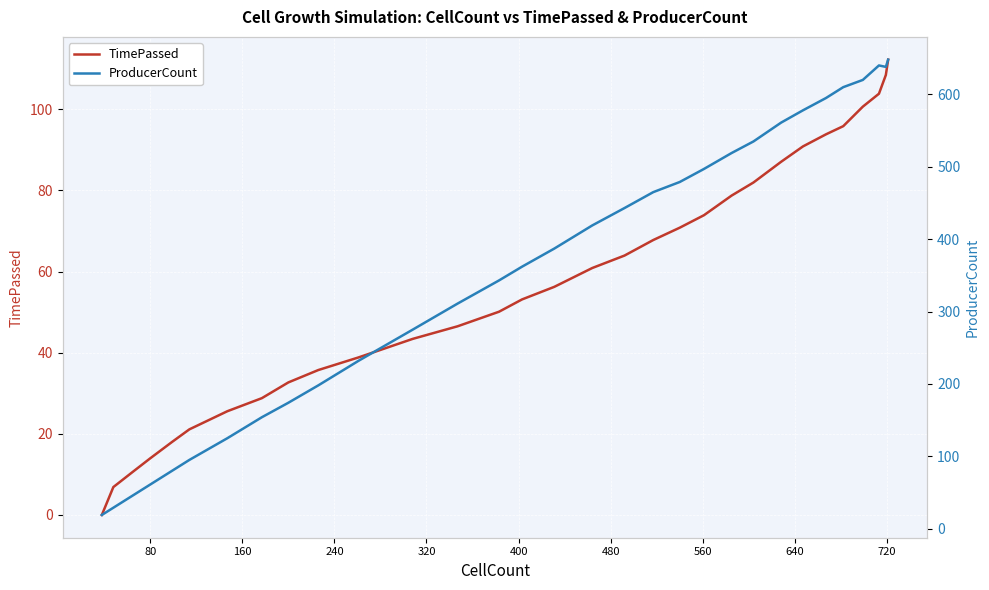

How many data points in TimePassed are less than 56?

15